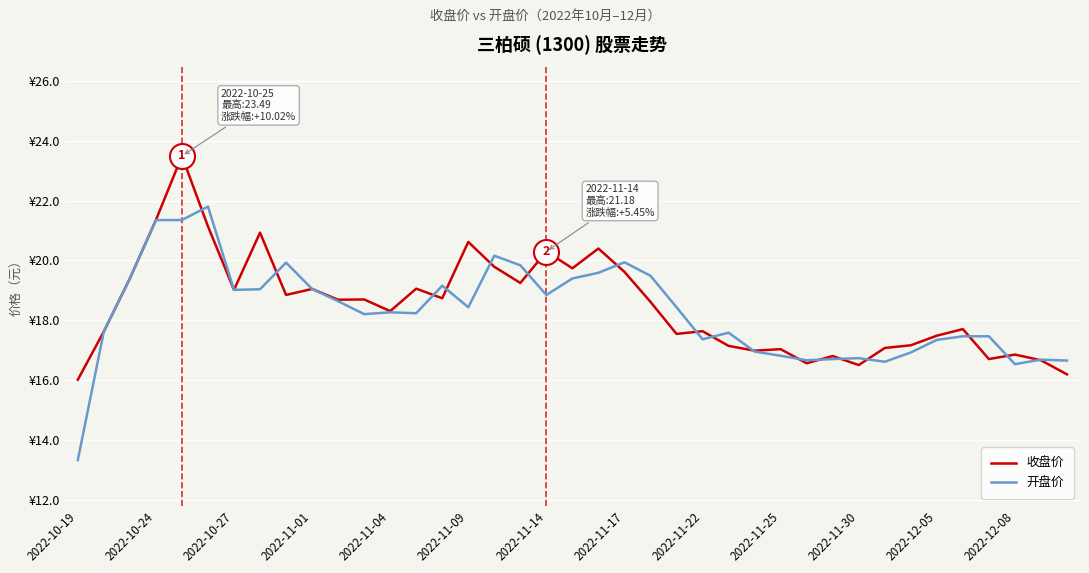

What is the greatest value displayed?

23.5